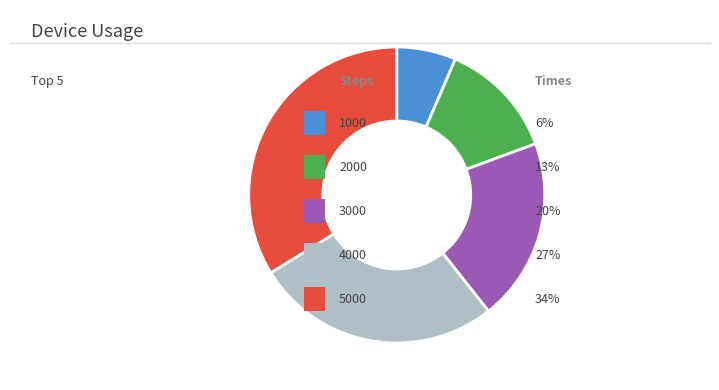

Is there a majority slice in this chart?

No